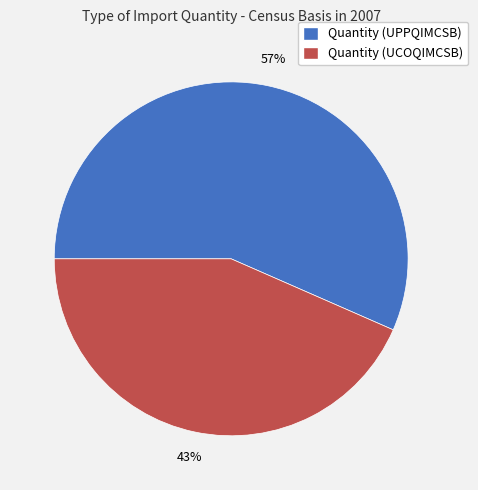

To the nearest percent, what is the average slice percentage?

50%